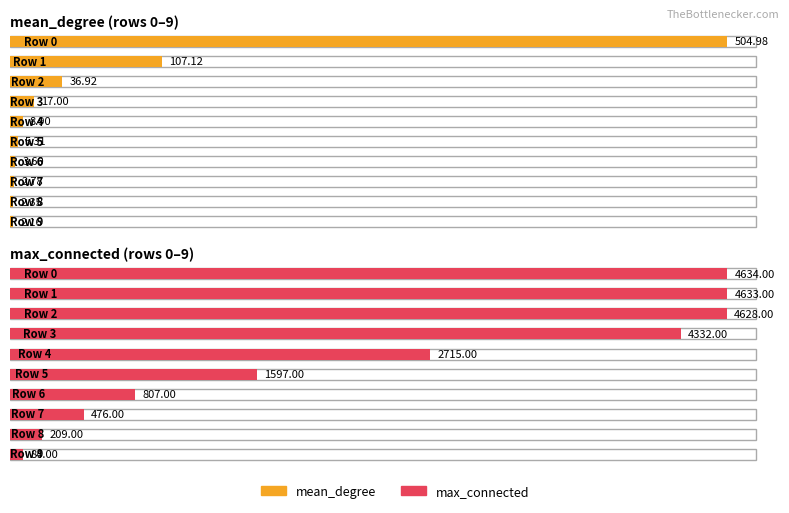

The value of max_connected at 5 is 1597.0. True or false?

True